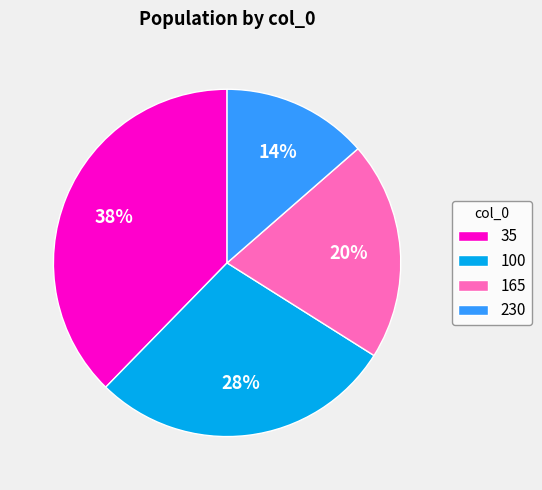

To the nearest percent, what portion does 100 represent?

28%